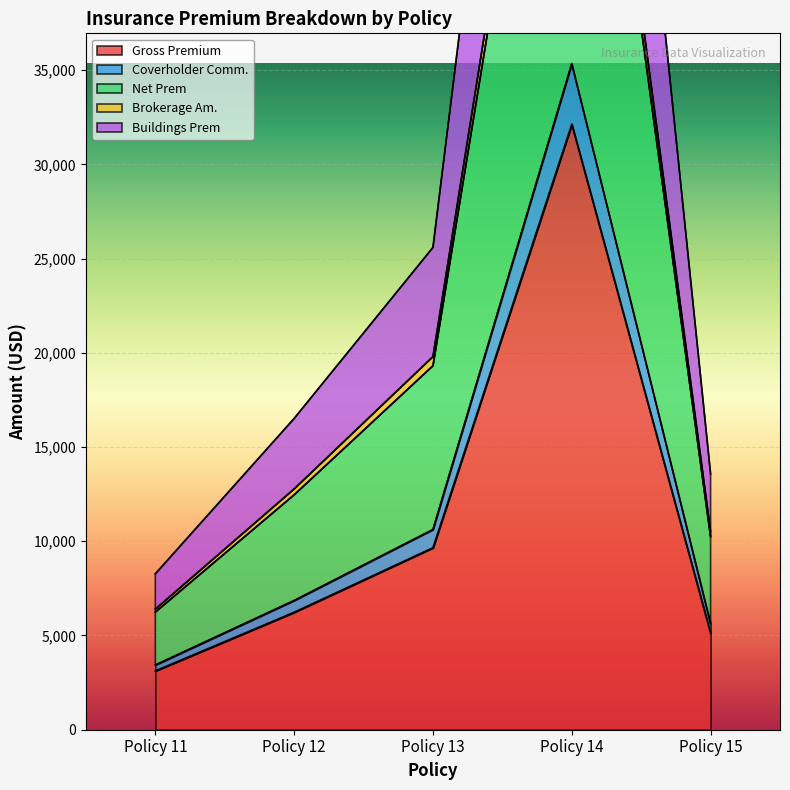

In Coverholder Comm., how many points are higher than both neighbors (excluding endpoints)?

1